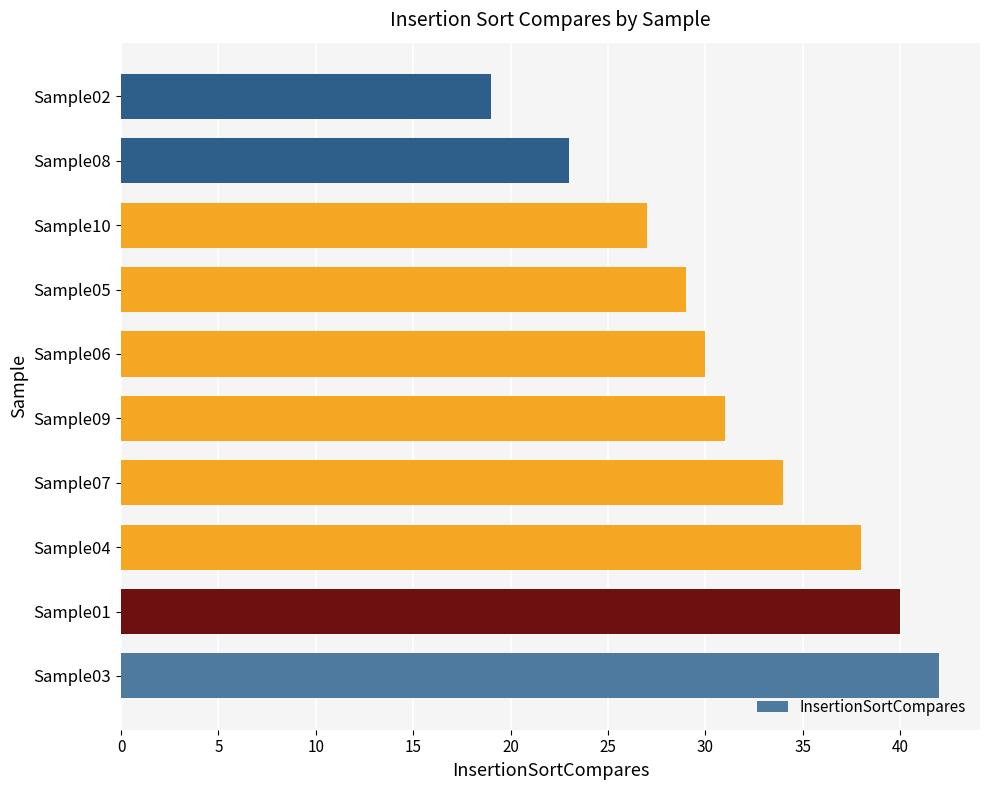

Is it true that the value at Sample07 is 34?

True